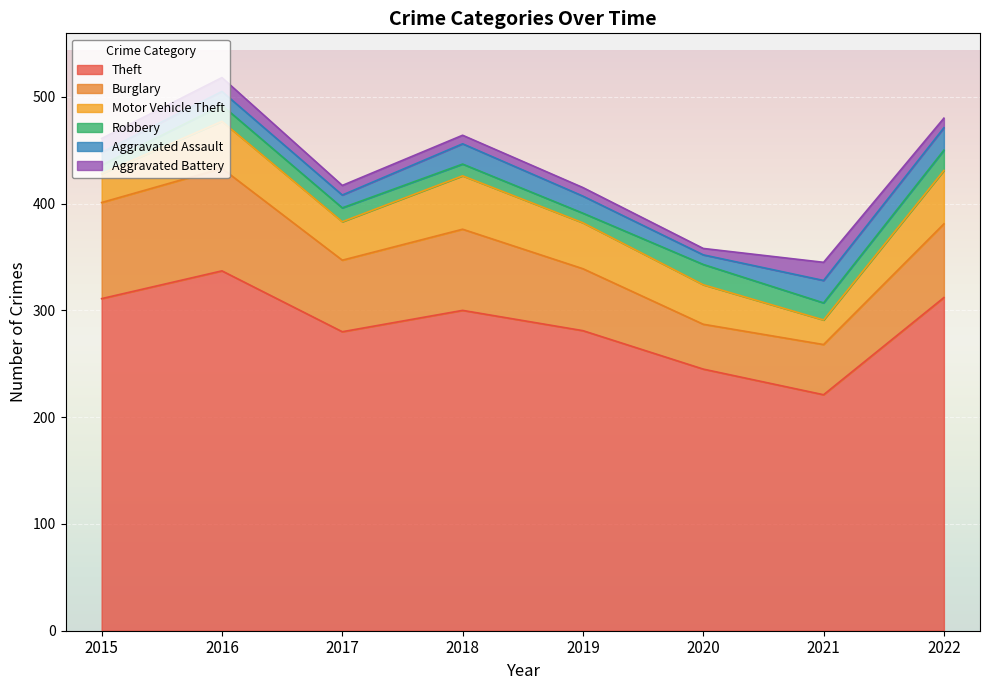

True or false: Burglary has a value of 42 at 2020.

True